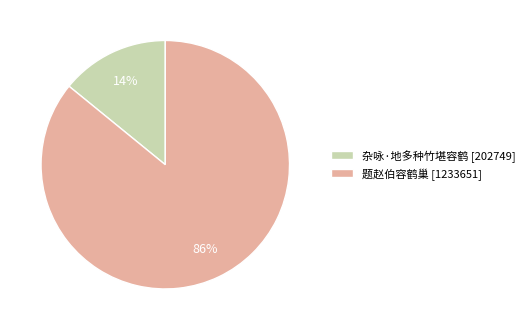

Combined, do 杂咏·地多种竹堪容鹤 [202749] and 题赵伯容鹤巢 [1233651] account for over 50%?

Yes